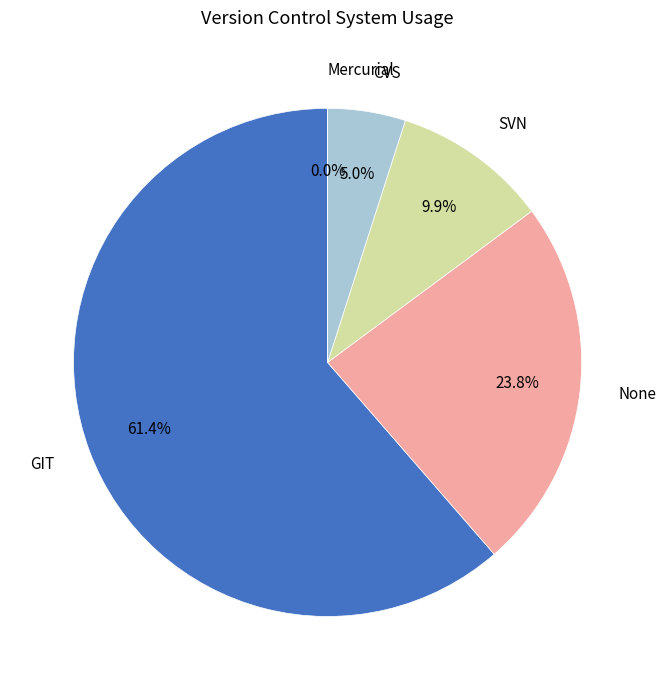

Is GIT the majority of the pie?

Yes